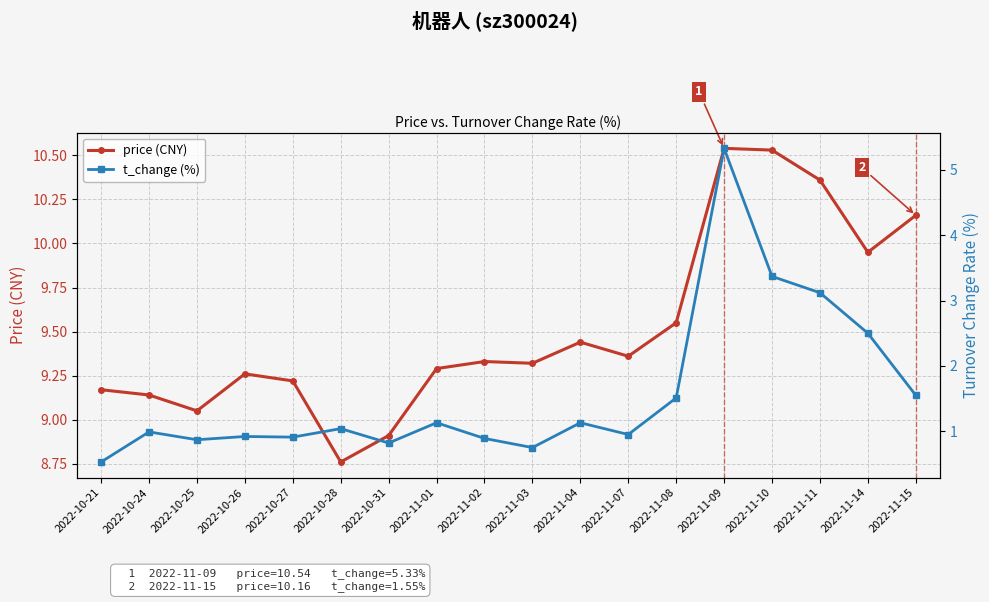

The price (CNY) series shows 9.6 at 2022-11-08. True or false?

True